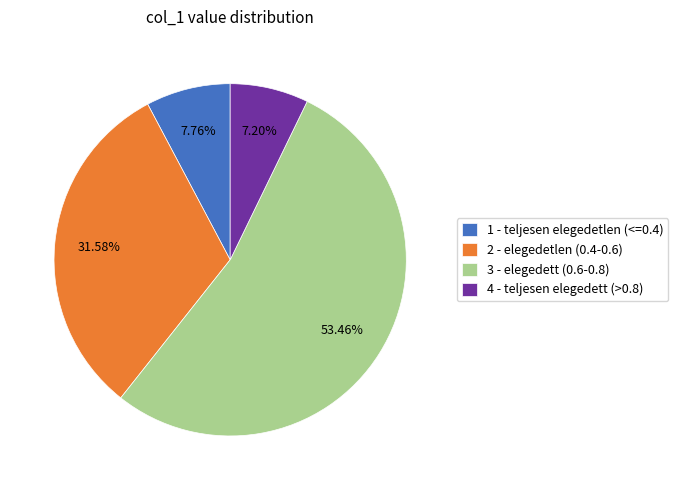

Between 3 - elegedett (0.6-0.8) and 2 - elegedetlen (0.4-0.6), which is larger?

3 - elegedett (0.6-0.8)